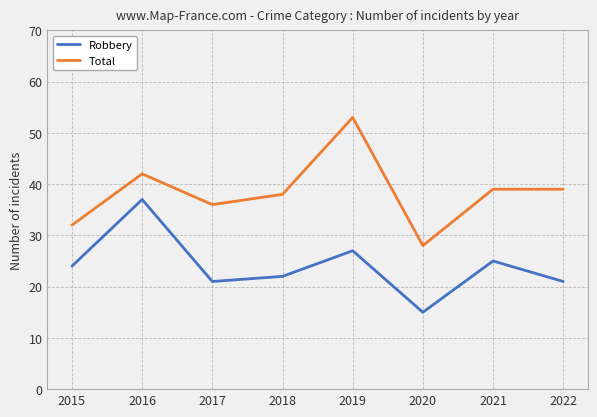

The Total series shows 39 at 2022. True or false?

True